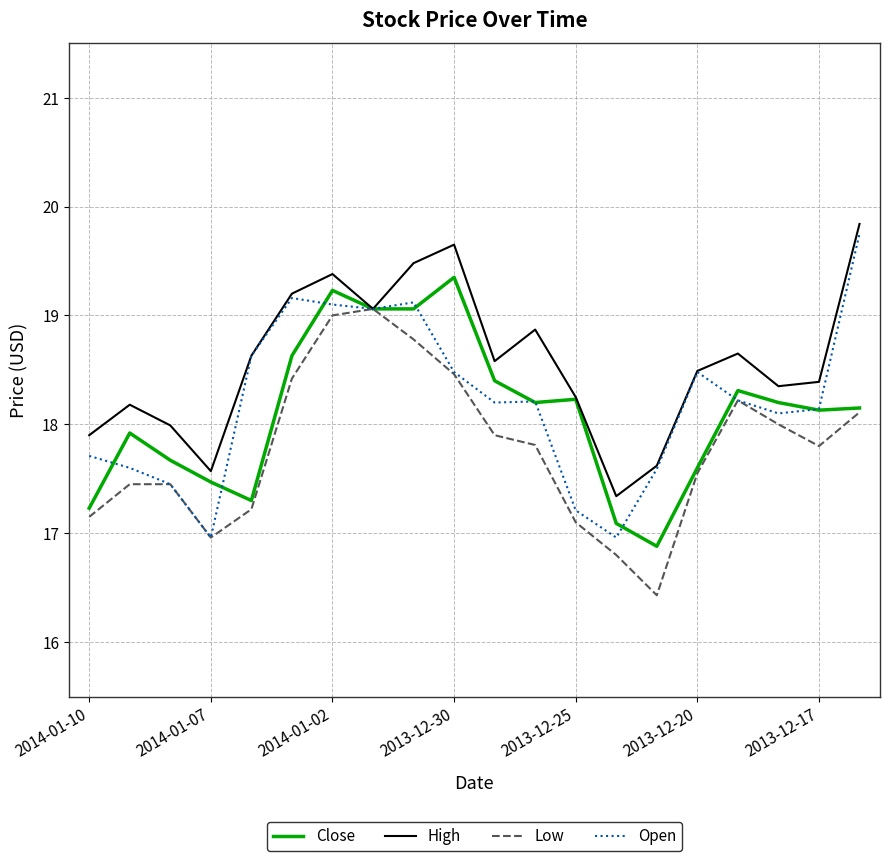

Which series has the largest total across all categories?

High